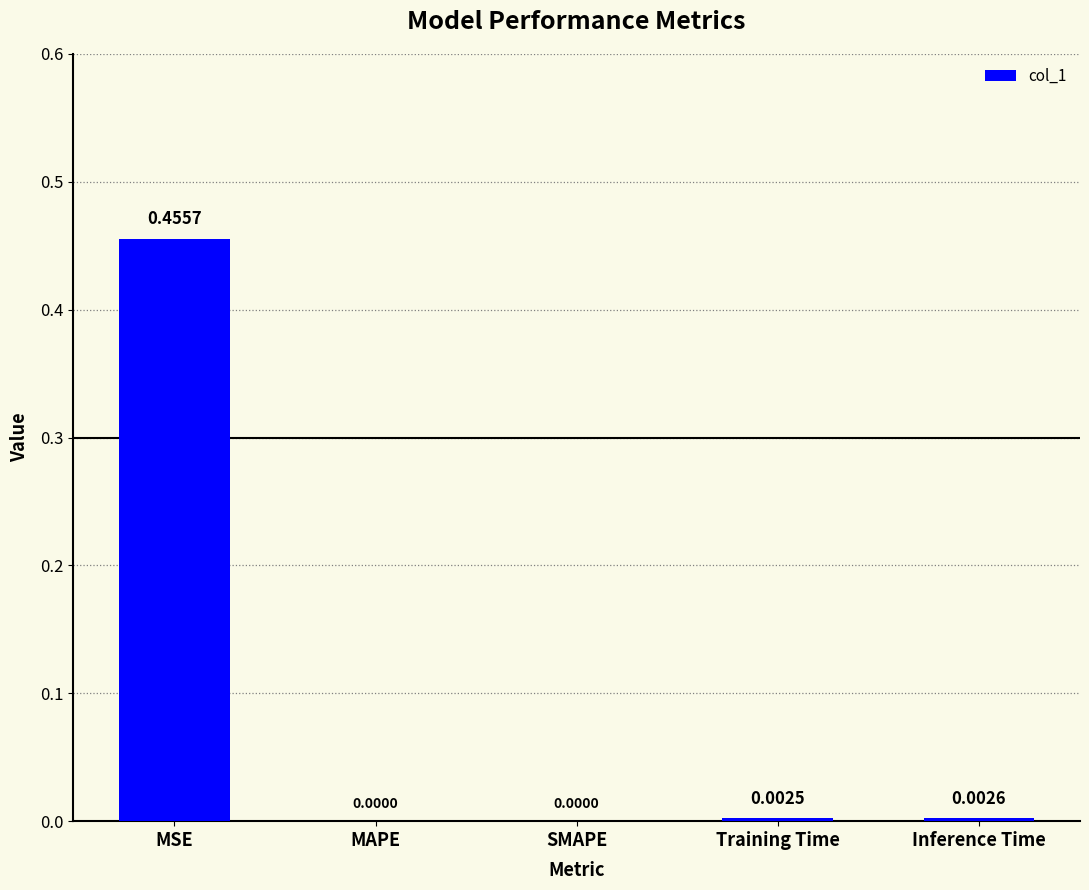

What is the change in value from MSE to Training Time?

-0.5